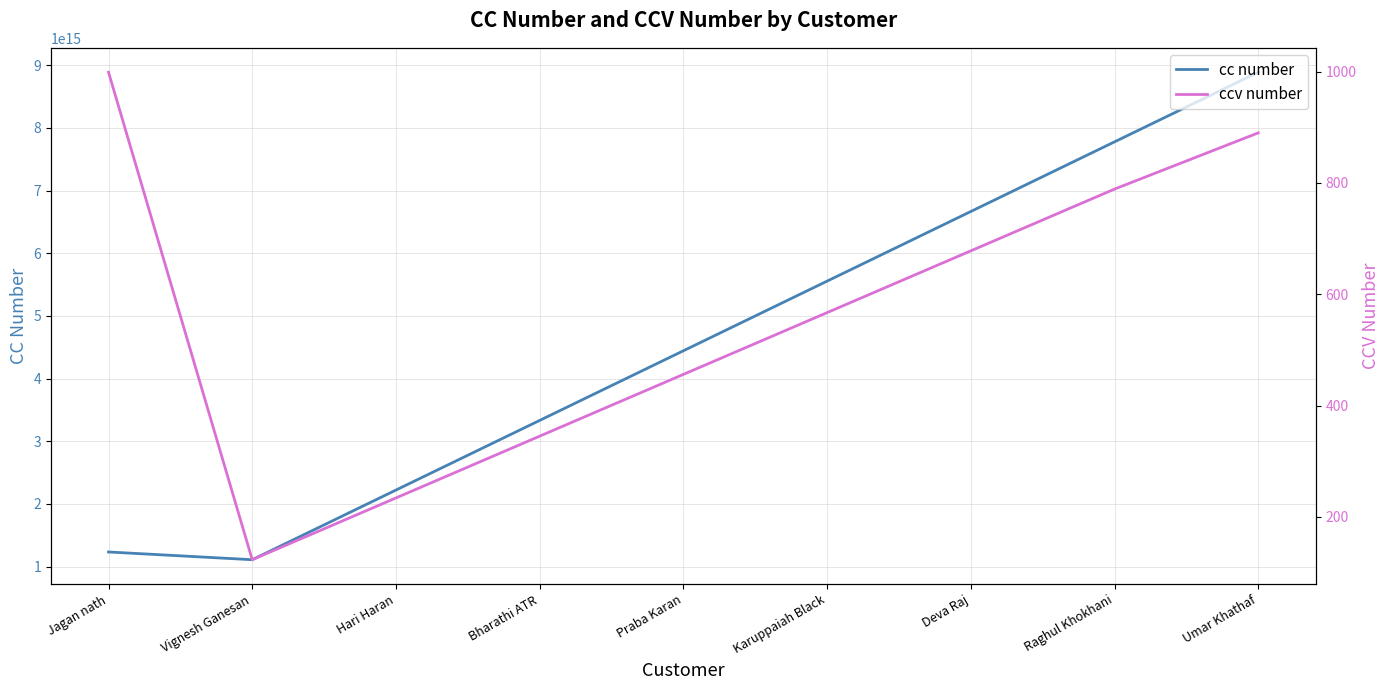

What is the average value of the ccv number series?

565